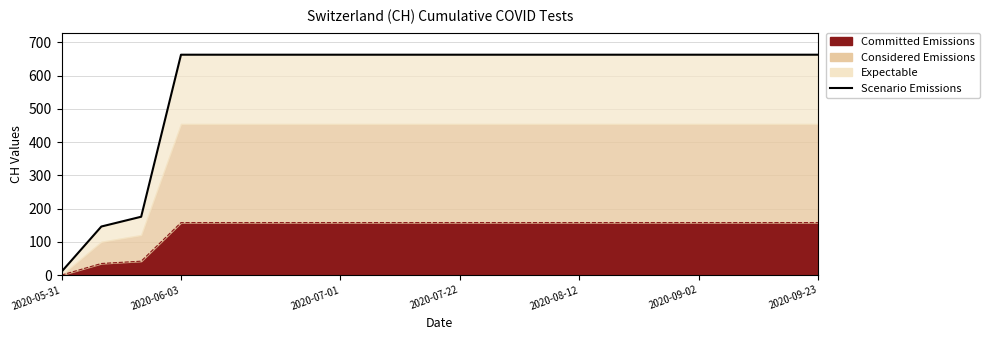

Which label corresponds to the largest value in the chart?

2020-06-03